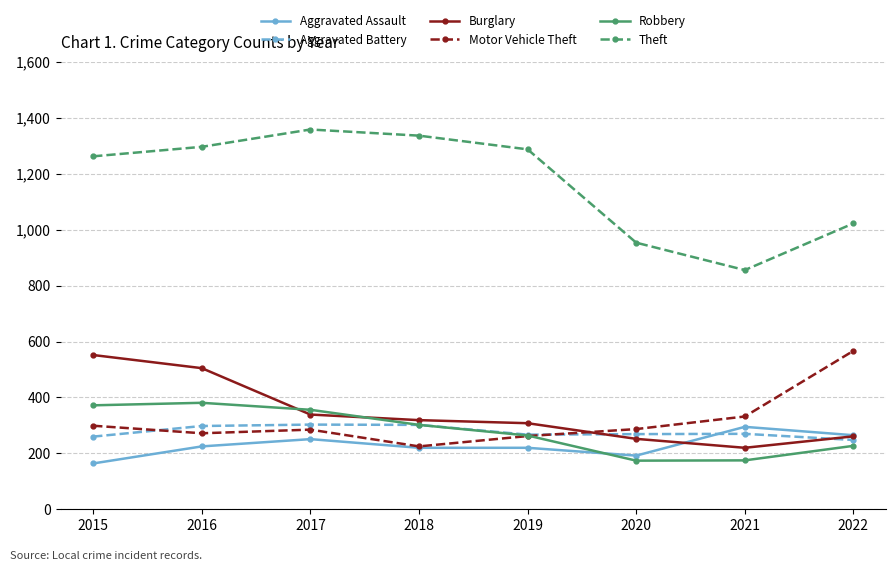

How many lines are shown in the chart?

6